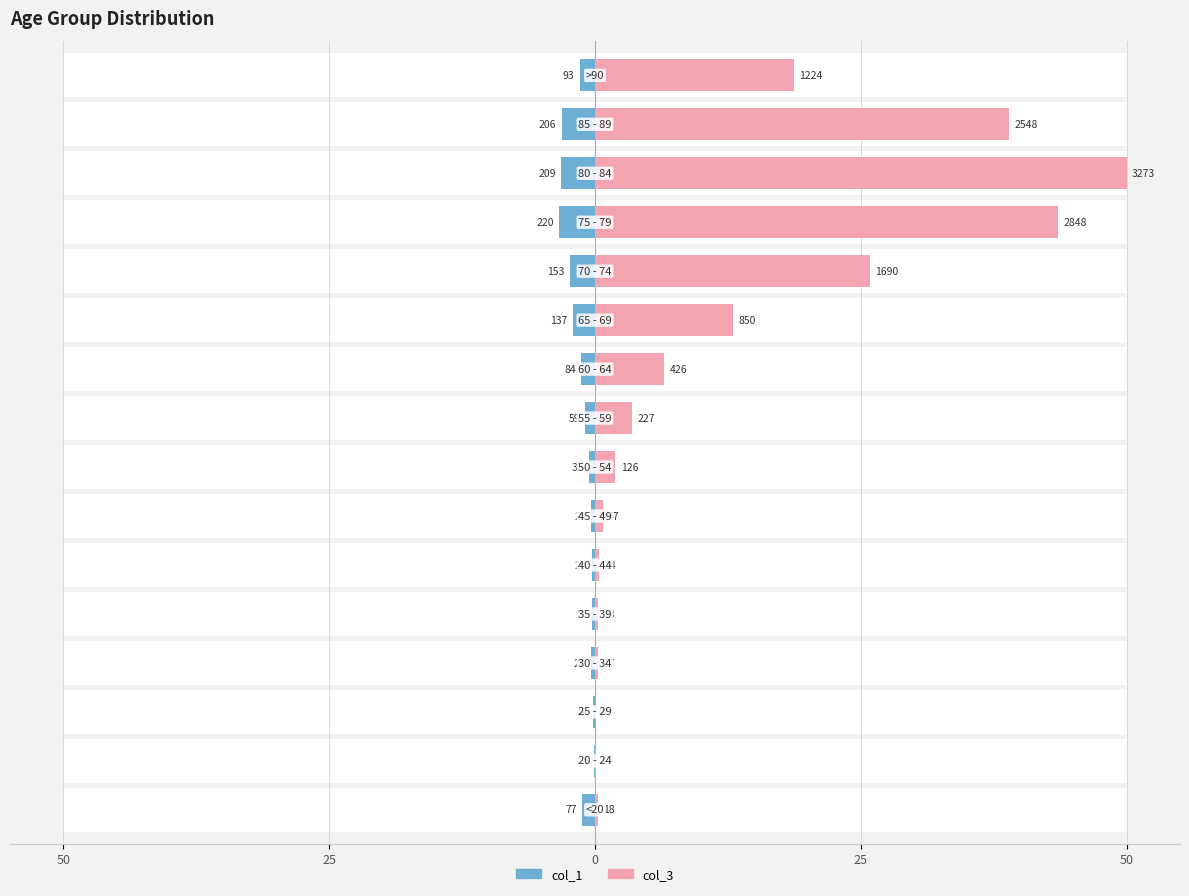

At 5, list the series in order from largest to smallest.

col_3, col_1